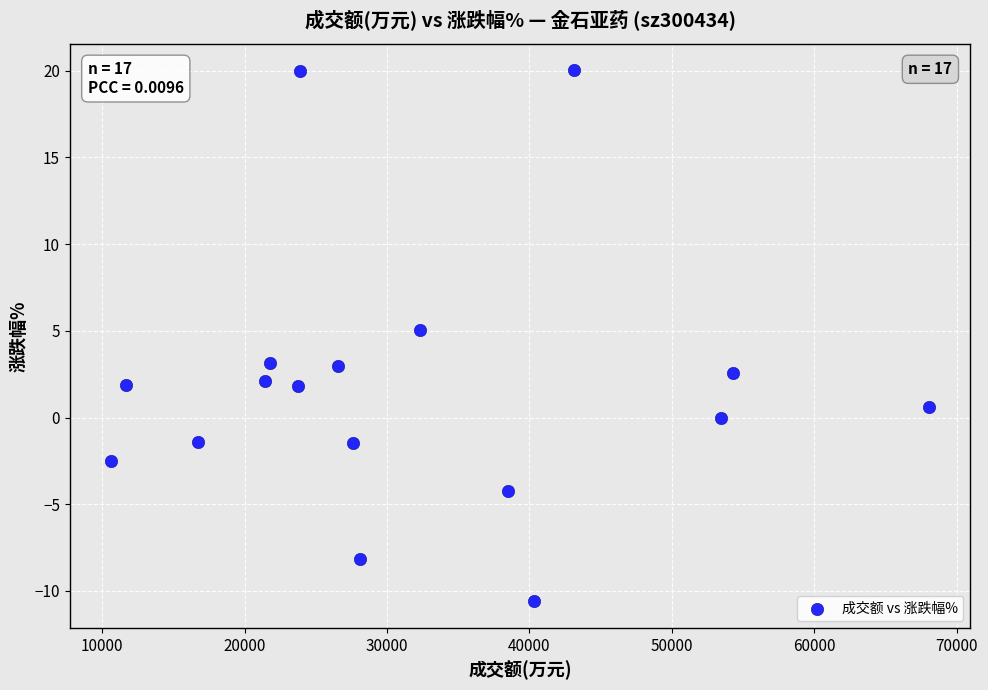

What is the range of Y values (max minus min)?

30.6